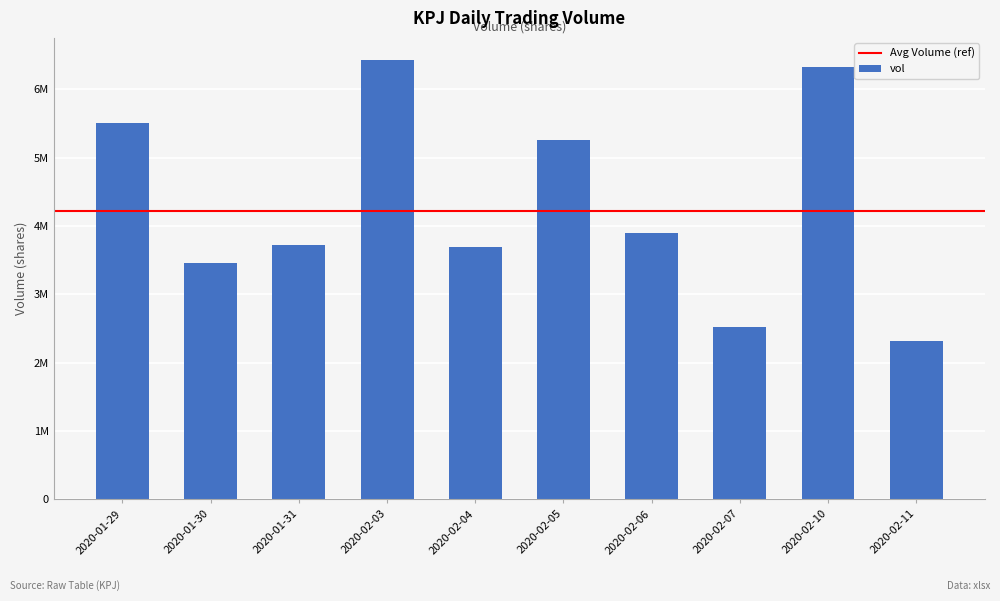

Rank the categories by value from lowest to highest.

2020-02-11, 2020-02-07, 2020-01-30, 2020-02-04, 2020-01-31, 2020-02-06, 2020-02-05, 2020-01-29, 2020-02-10, 2020-02-03